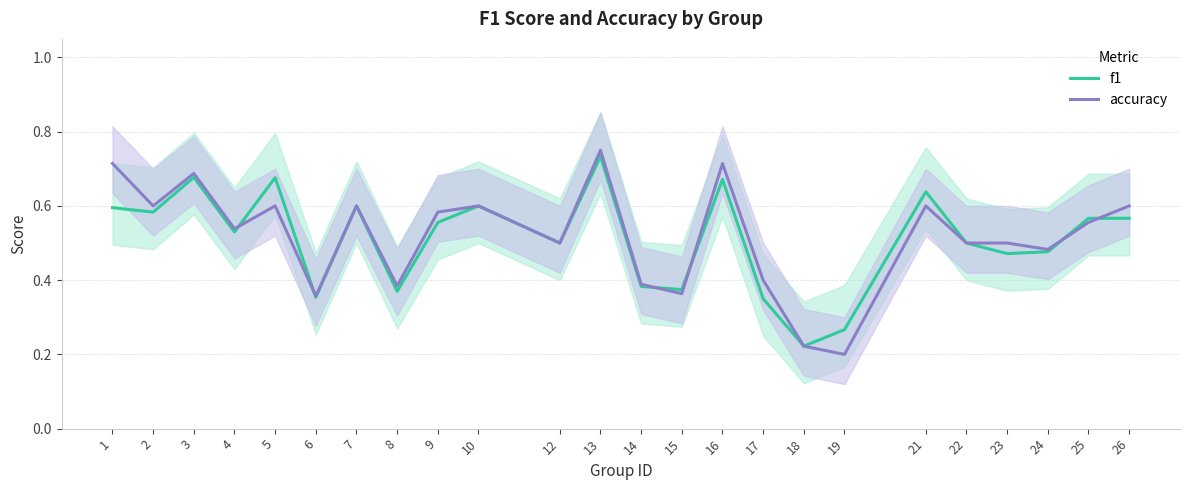

Is it true that accuracy equals 0.8 at 13?

True